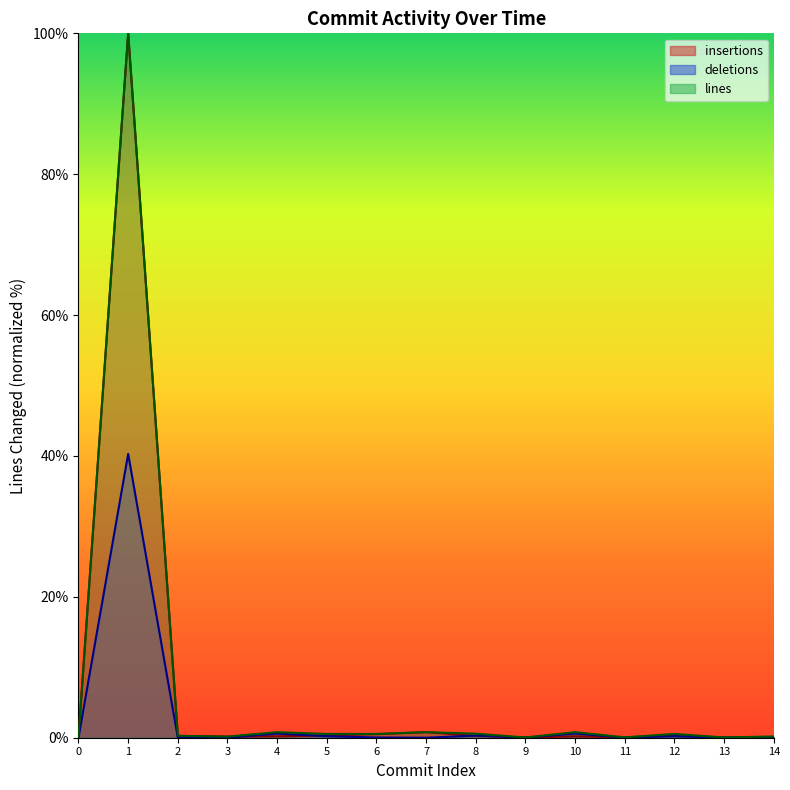

What is the spread (max minus min) of values at 10?

0.6